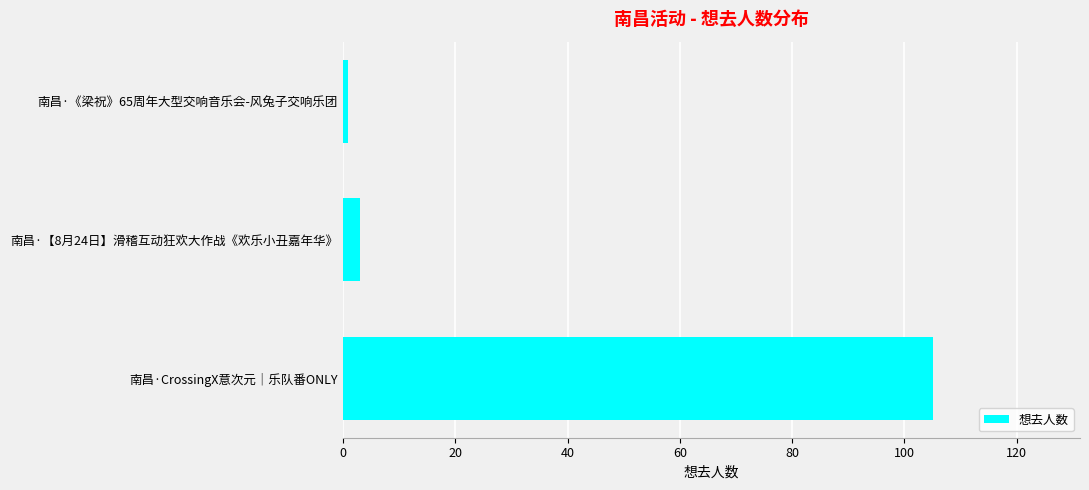

What is the sum of all values?

109